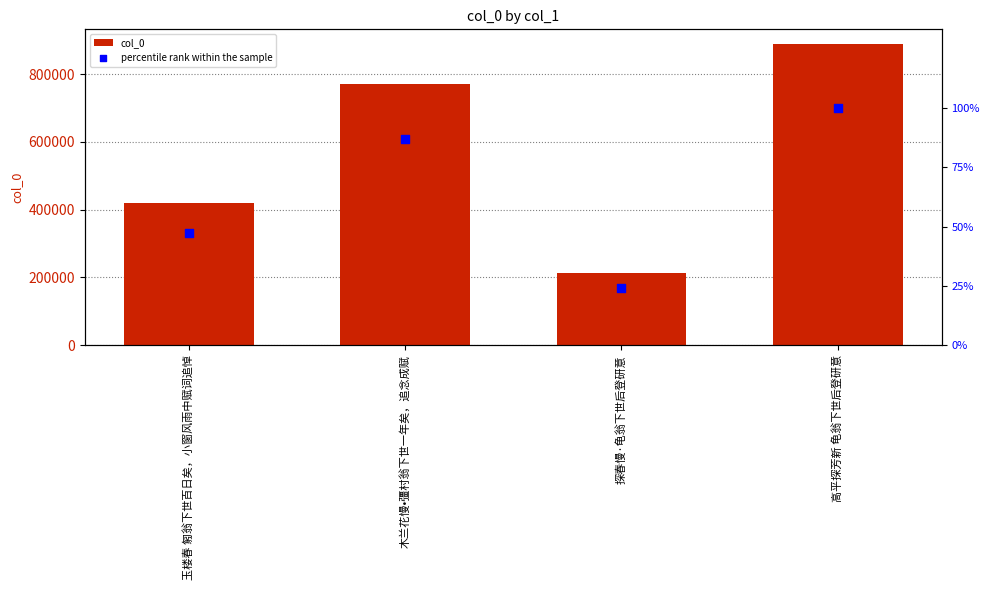

What are all the series names shown in the legend?

col_0, percentile rank within the sample